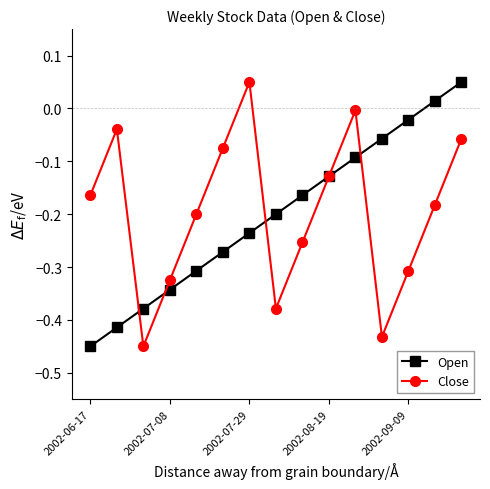

True or false: Open has more than 0 interior local peaks.

False